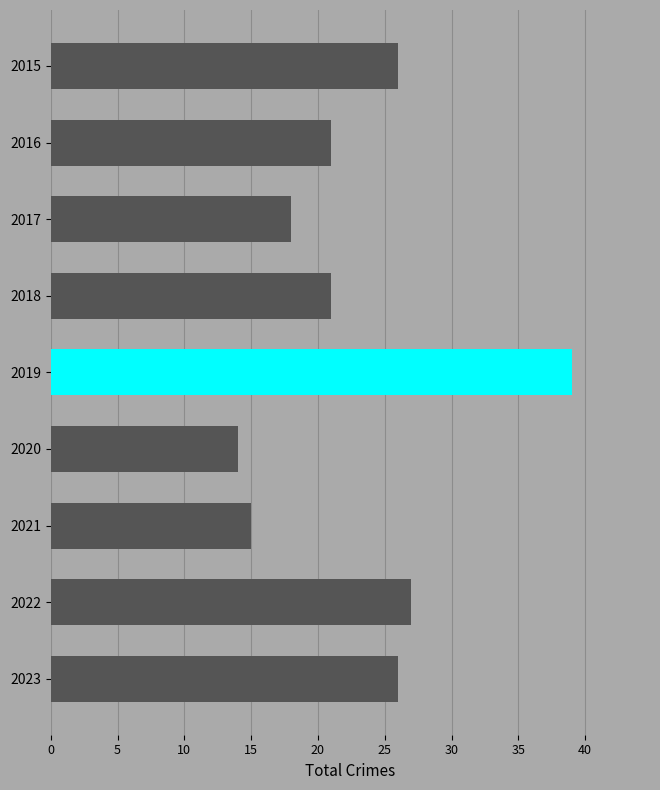

Reading top to bottom, what are all the values shown in this chart?

26	21	18	21	39	14	15	27	26